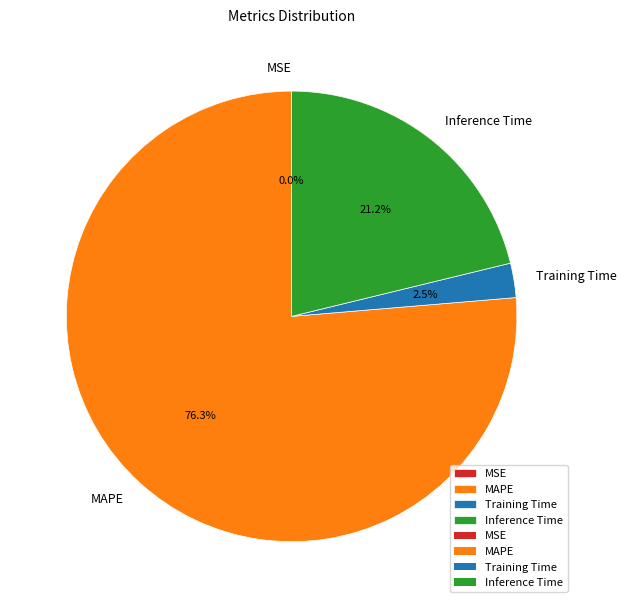

Is it true that Training Time is 11% of the pie?

False